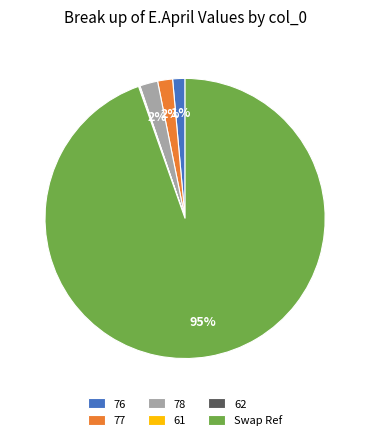

Is the sum of 76 and 77 greater than half?

No